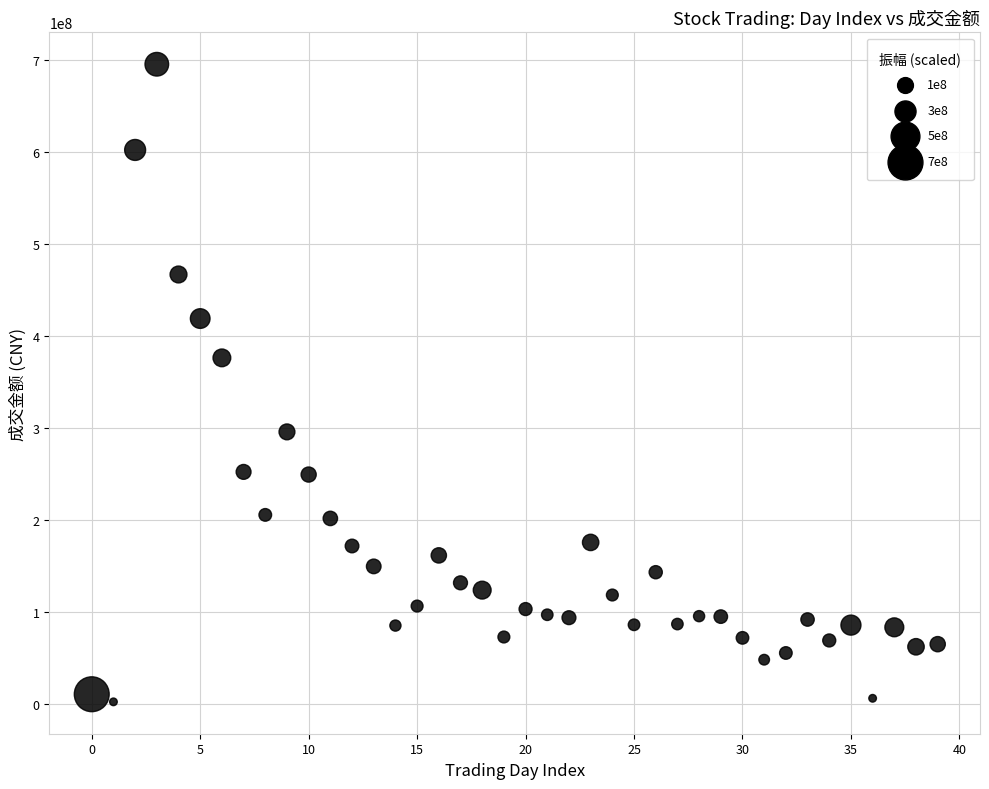

What Y value in the scatter plot is closest to 348833633?

376188944